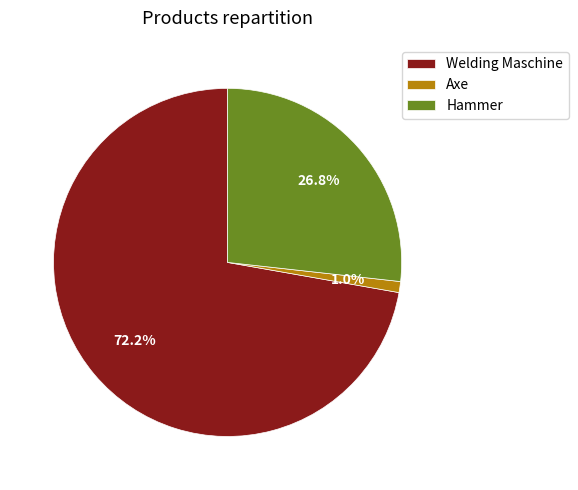

How many slices are in this pie chart?

3